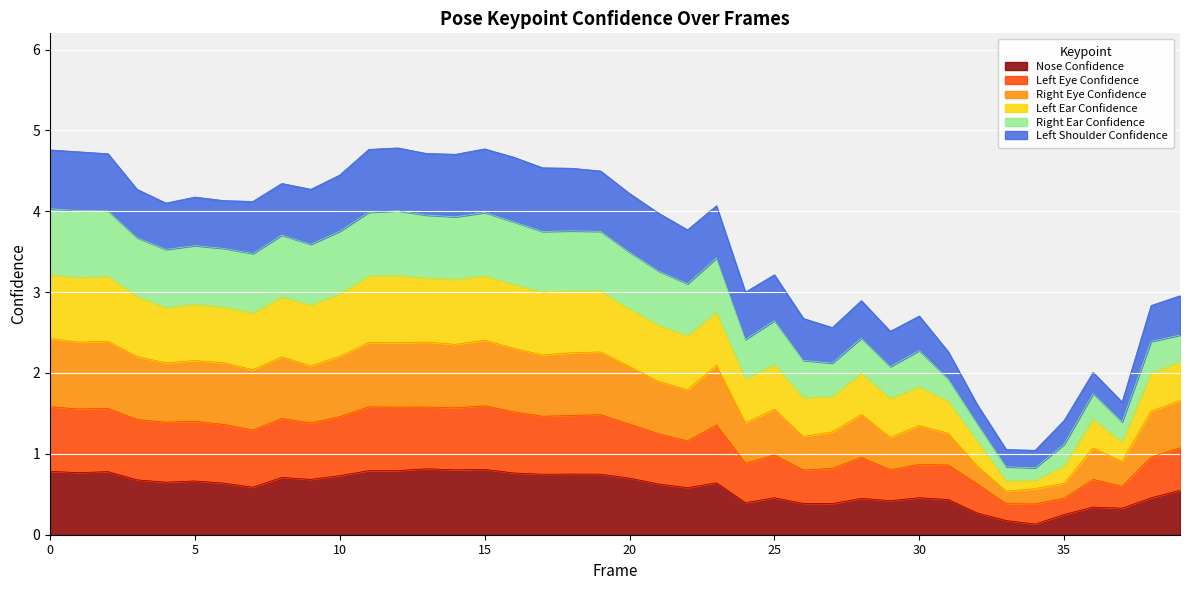

Which has a higher value, 21 or 25?

21